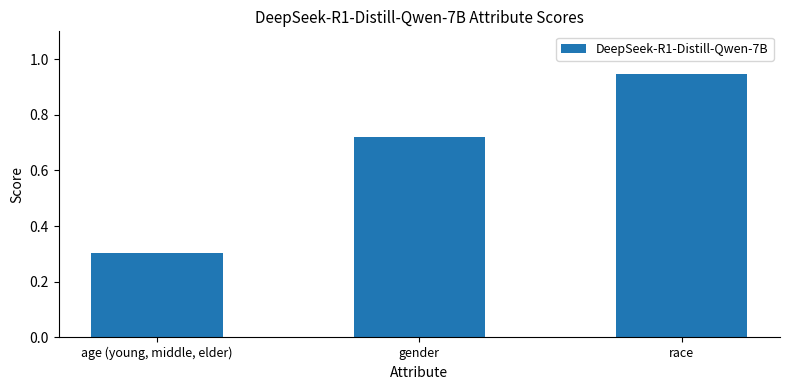

How many bars are there in total?

3